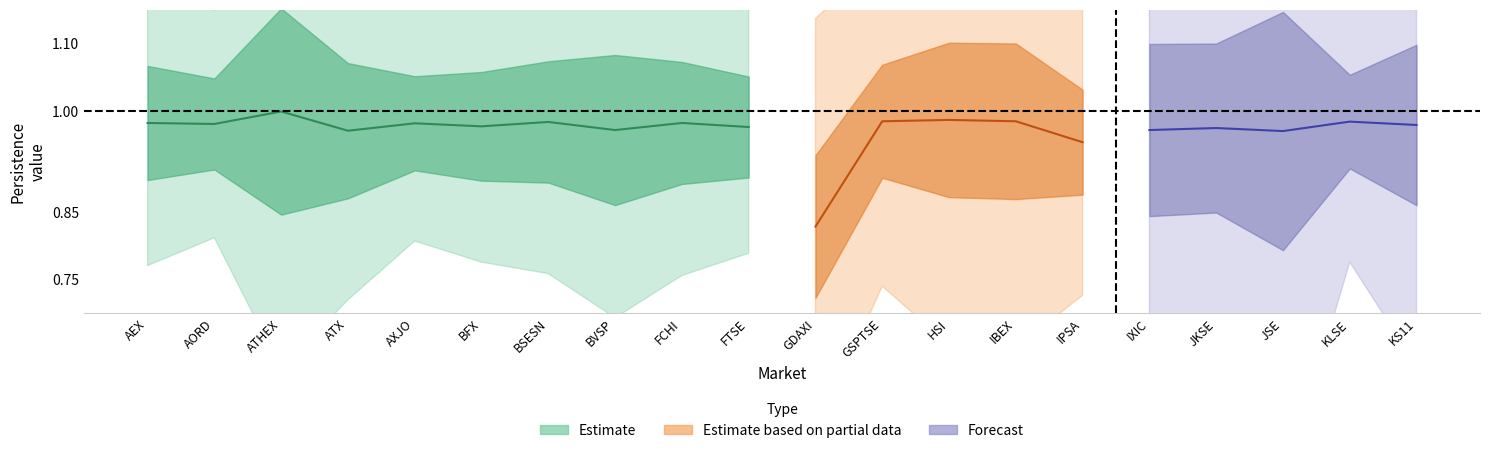

What is the label of the 2nd point from the left?

AORD